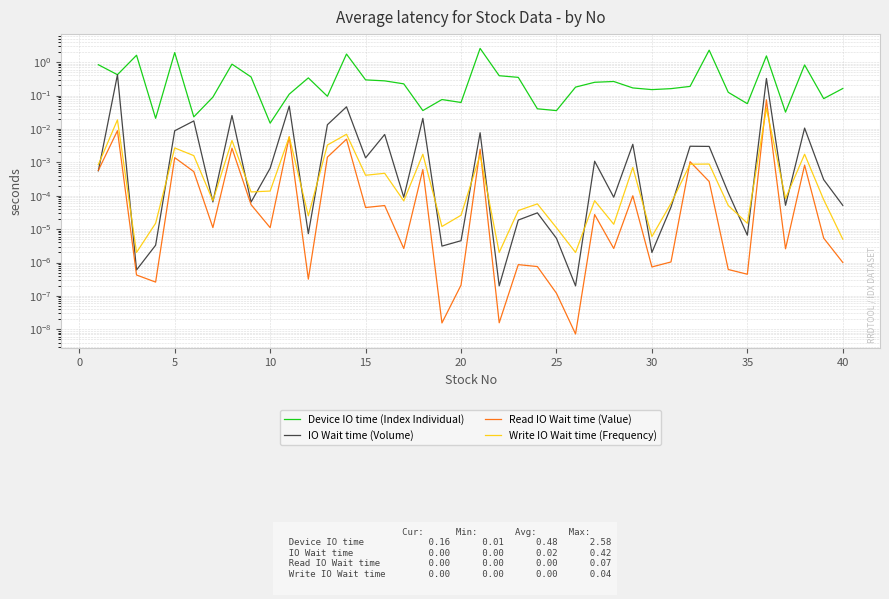

Which series ends up on top after the final intersection of Write IO Wait time (Frequency) and IO Wait time (Volume)?

IO Wait time (Volume)